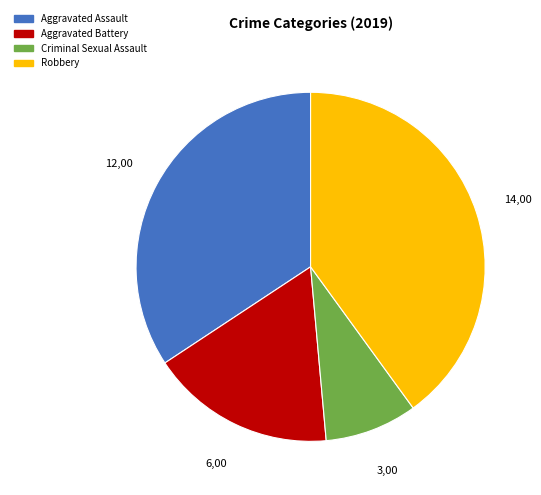

Does Aggravated Battery represent more than half of the total?

No